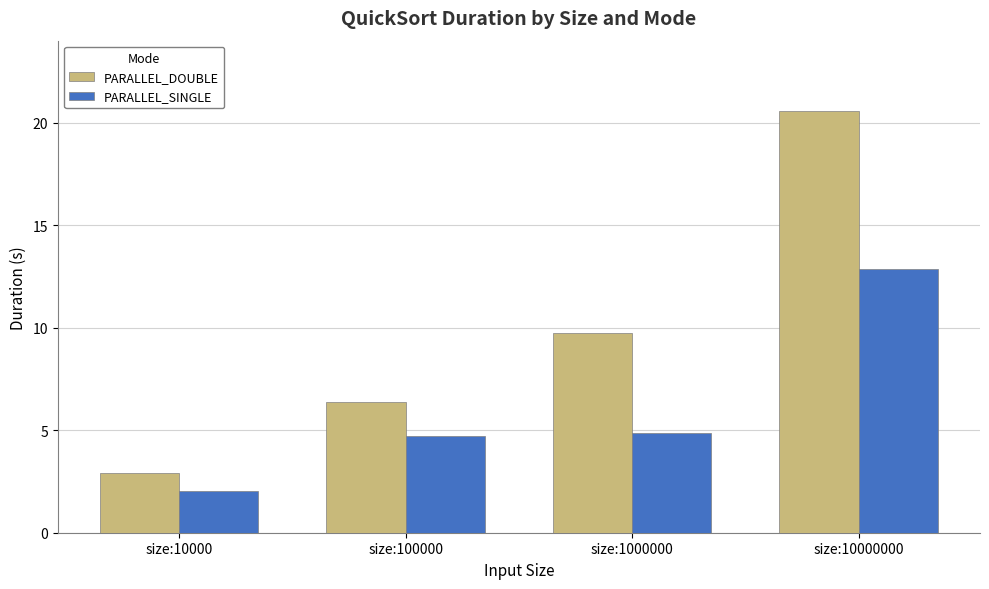

Rank the series at size:100000 from highest to lowest value.

PARALLEL_DOUBLE, PARALLEL_SINGLE